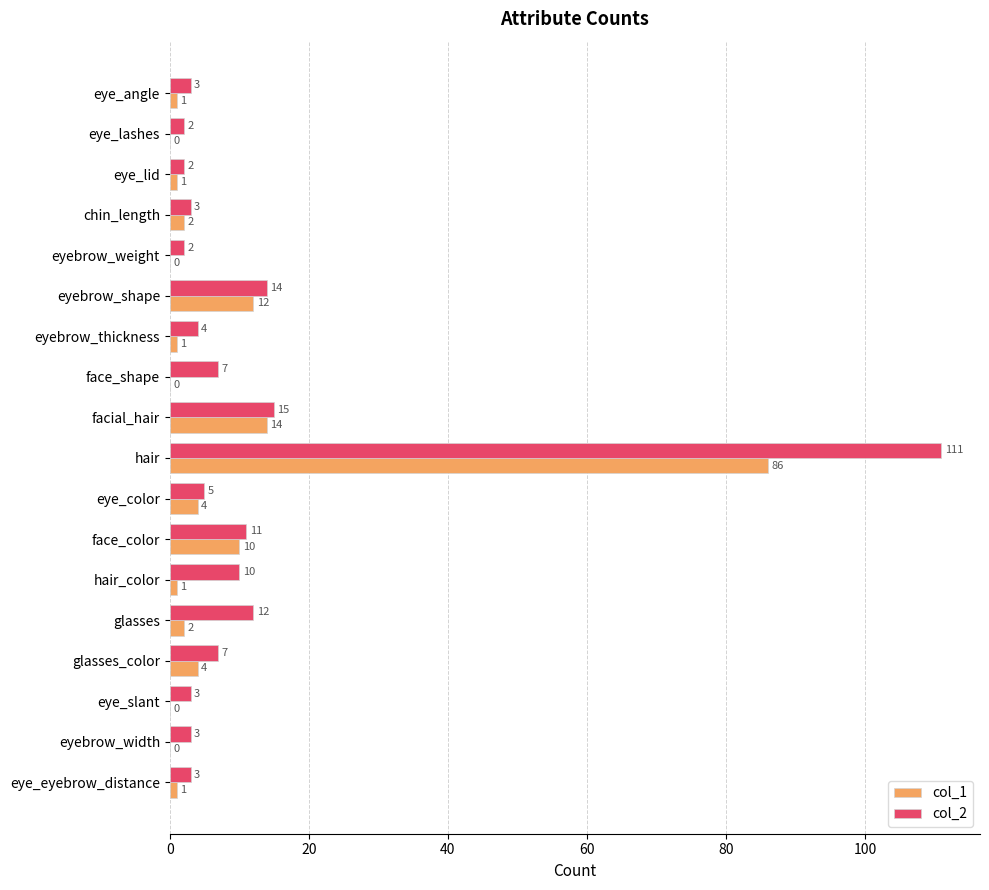

Which series changed the most between eyebrow_thickness and face_shape?

col_2